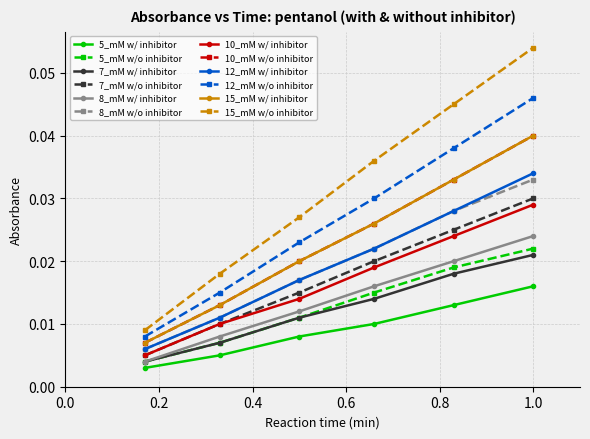

Is this an area chart (filled region under the line)?

No